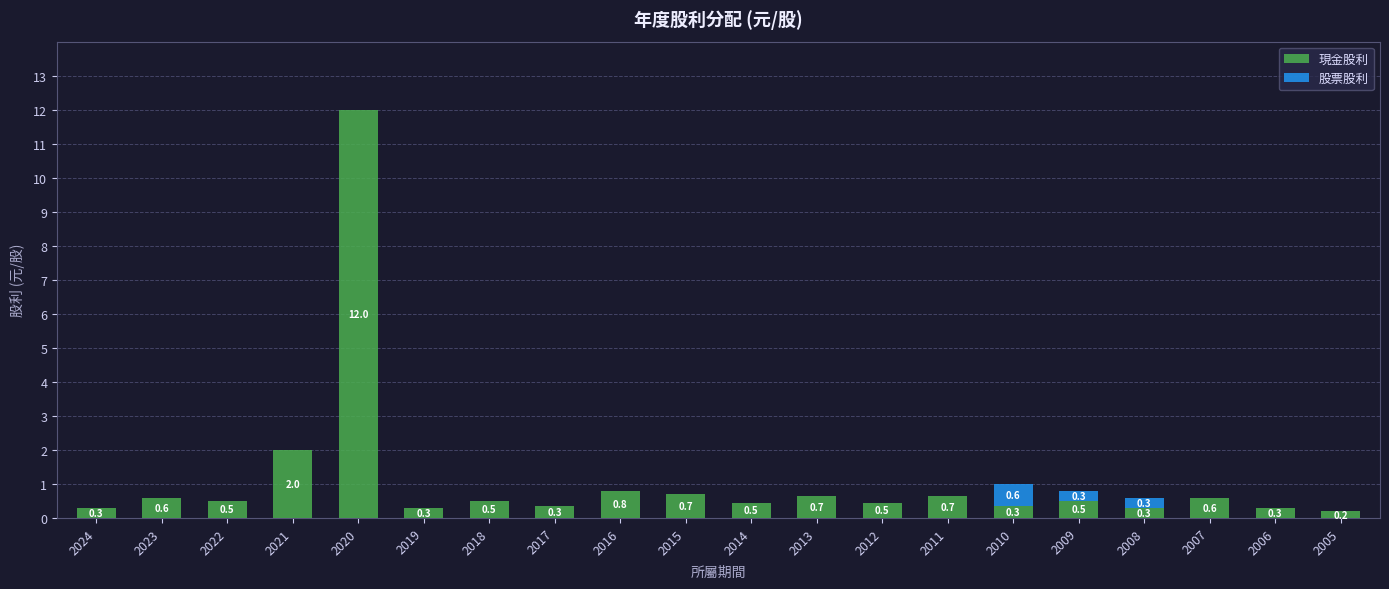

At which category is the sum across all series the highest?

2020